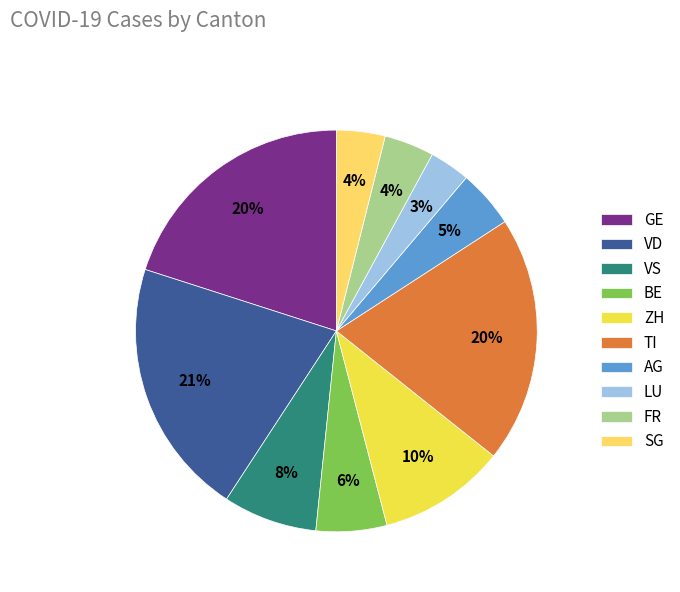

Approximately how many times larger is the value at GE compared to TI?

1.0